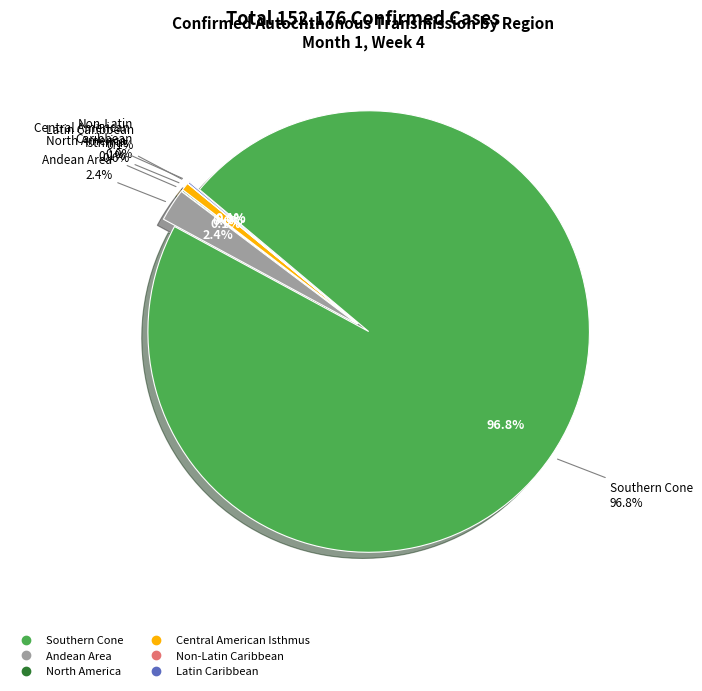

What is the largest slice in the pie chart?

Southern Cone